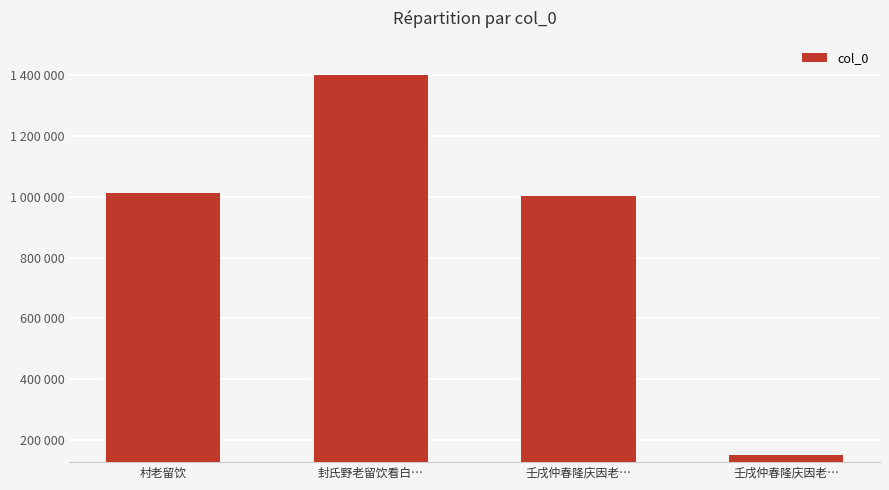

The chart shows a value of 1402123 at 封氏野老留饮看白…. True or false?

True